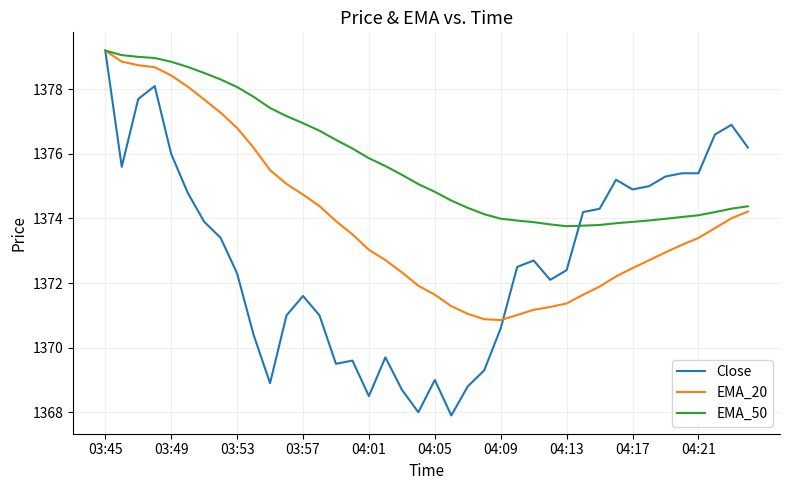

What is the minimum value shown in the chart?

1367.9